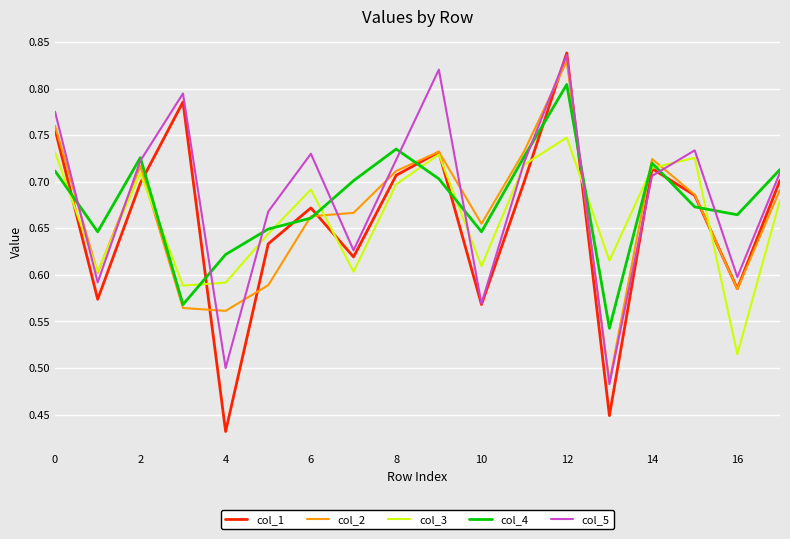

Which series has the largest range (max minus min)?

col_1